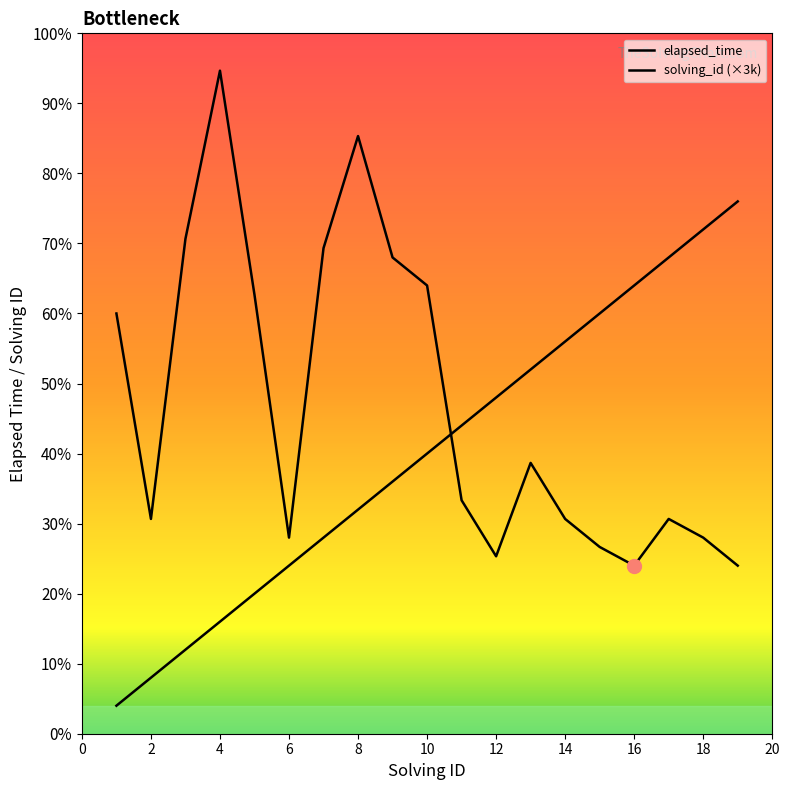

Which has a higher value, 17 or 15?

17